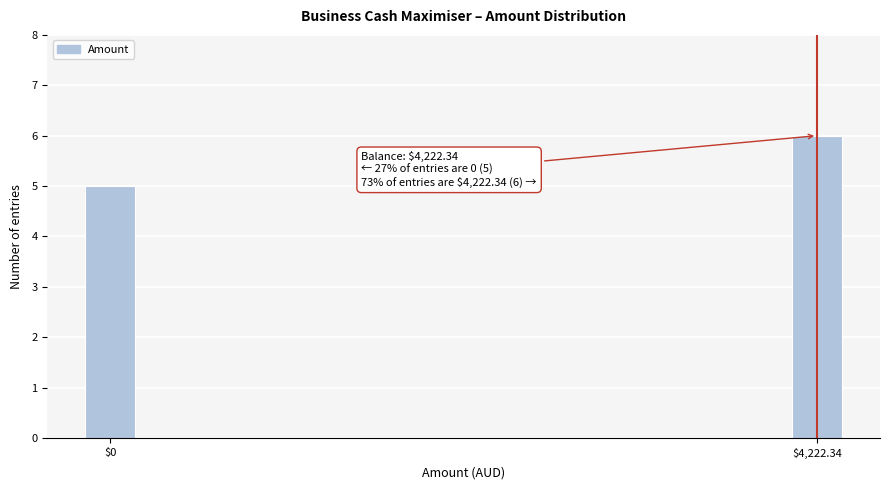

Reading left to right, extract all data points from this chart.

5	6